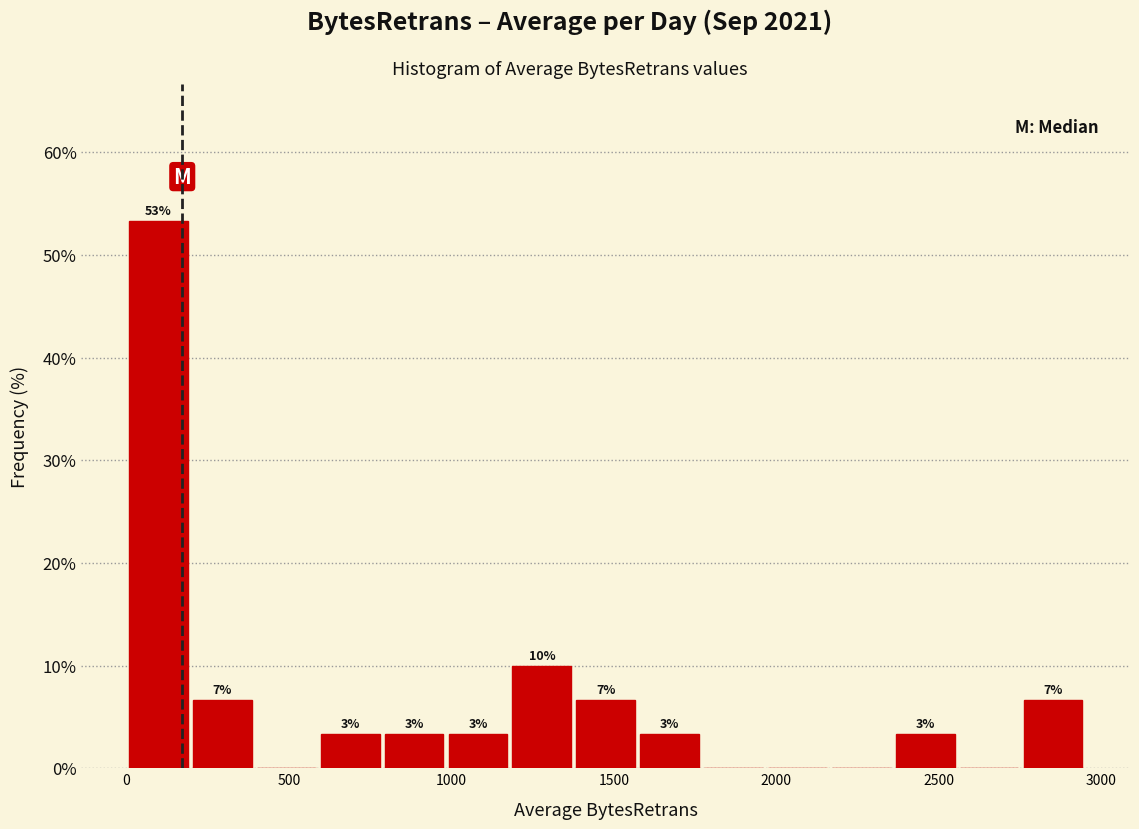

Read against the x-axis, roughly where is the centre of the tallest bar?

100